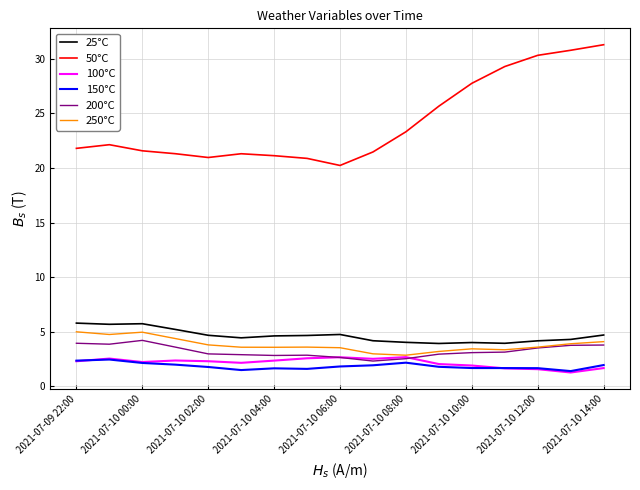

What is the lowest value of the 50°C series?

20.2